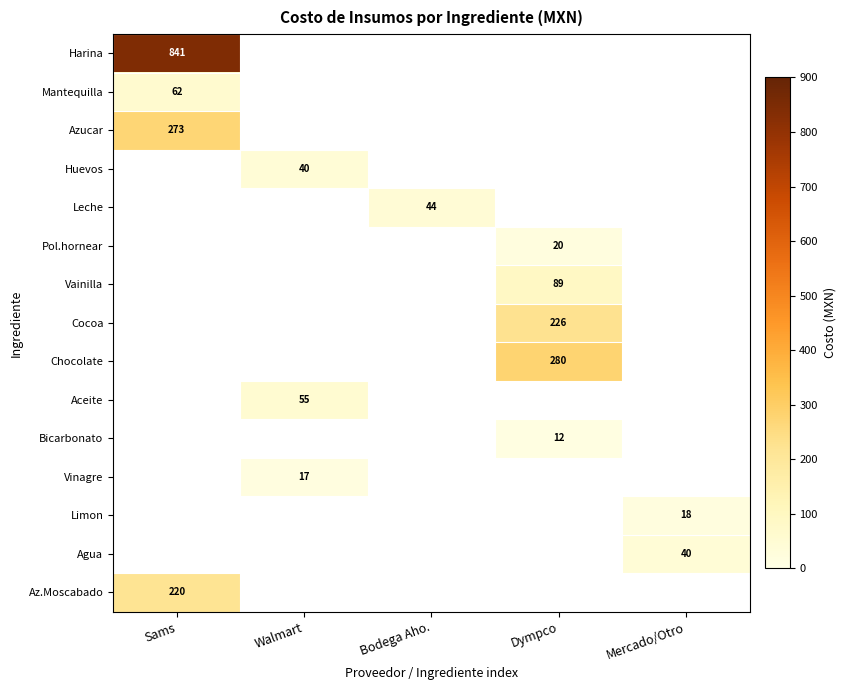

The value of Vinagre at Walmart is 11. True or false?

False